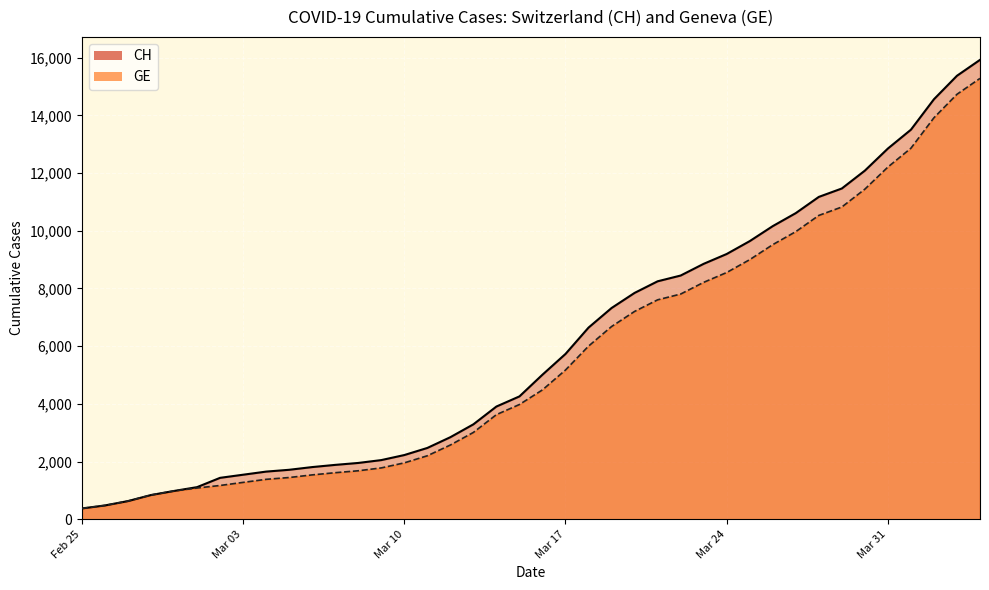

True or false: GE and CH intersect in this chart.

False